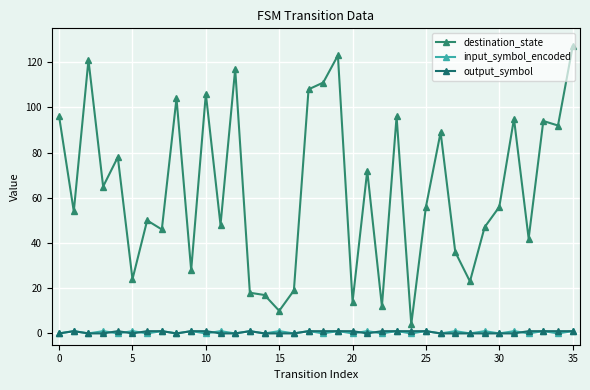

At which category does input_symbol_encoded reach its first local valley?

5